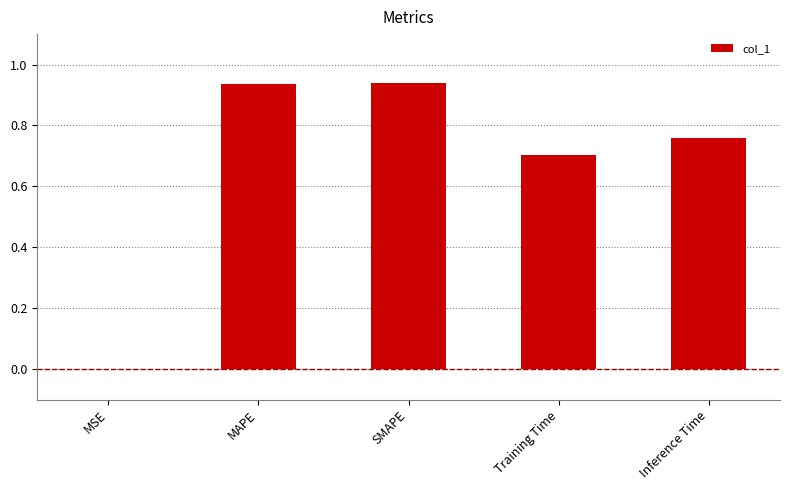

How many categories are shown in the chart?

5